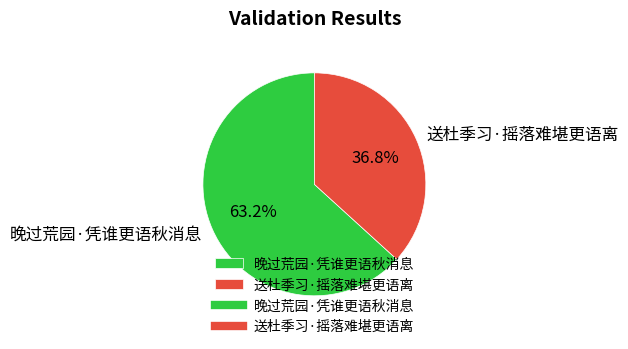

Rank the categories by value from highest to lowest.

晚过荒园·凭谁更语秋消息, 送杜季习·摇落难堪更语离